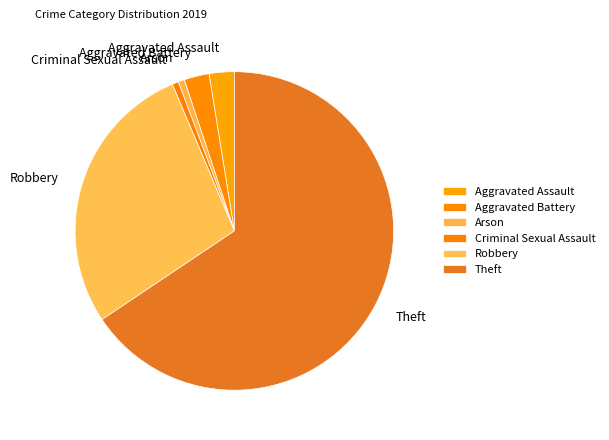

Do Arson and Criminal Sexual Assault together represent more than half of the pie?

No